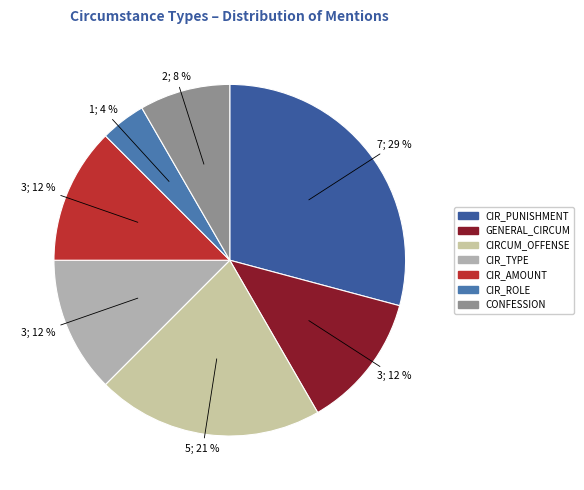

Count the number of slices in the pie.

7